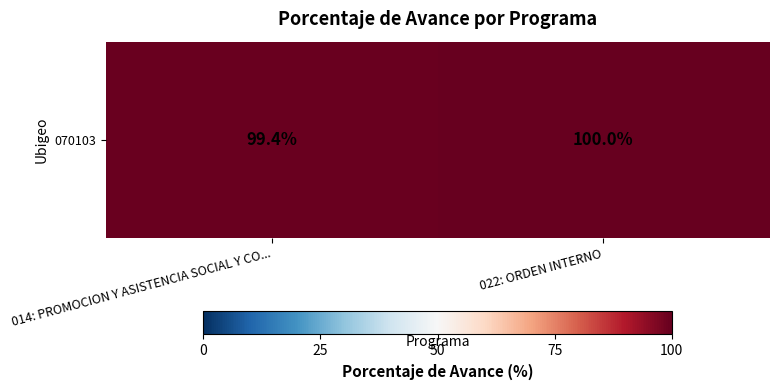

What is the smallest value displayed?

99.4